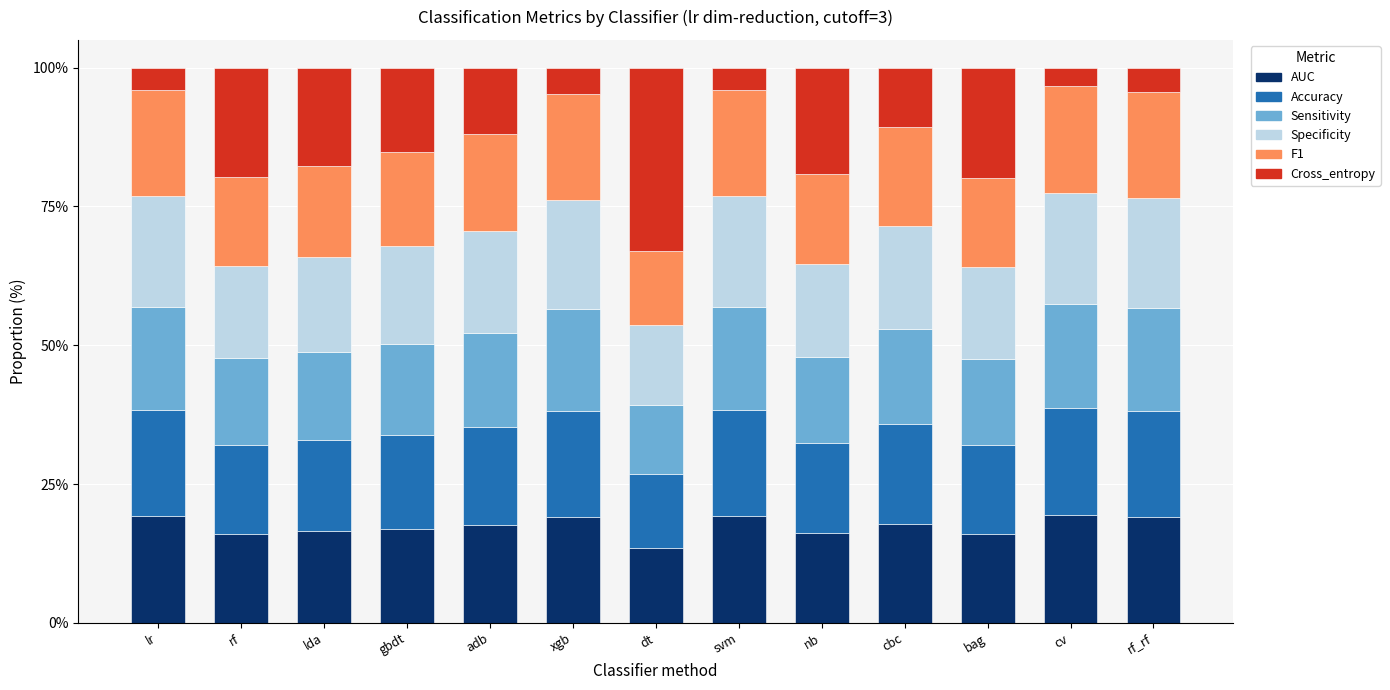

What is the difference between the second highest and second lowest values in the AUC series?

3.2